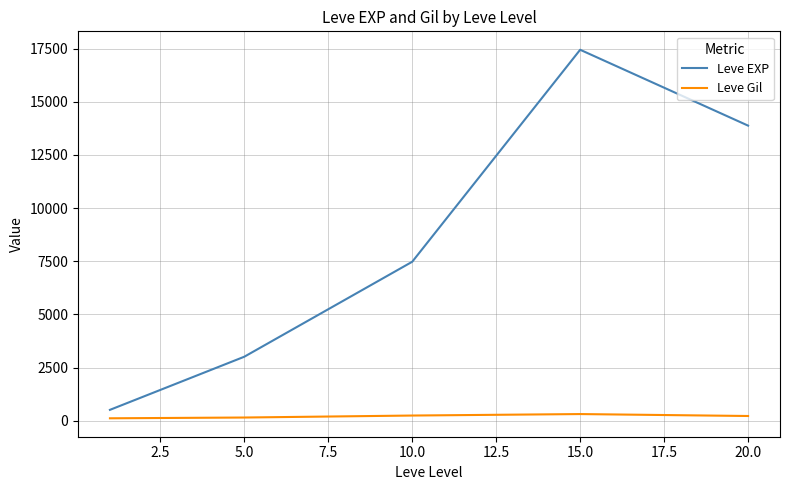

What is the maximum value shown in the chart?

17445.0